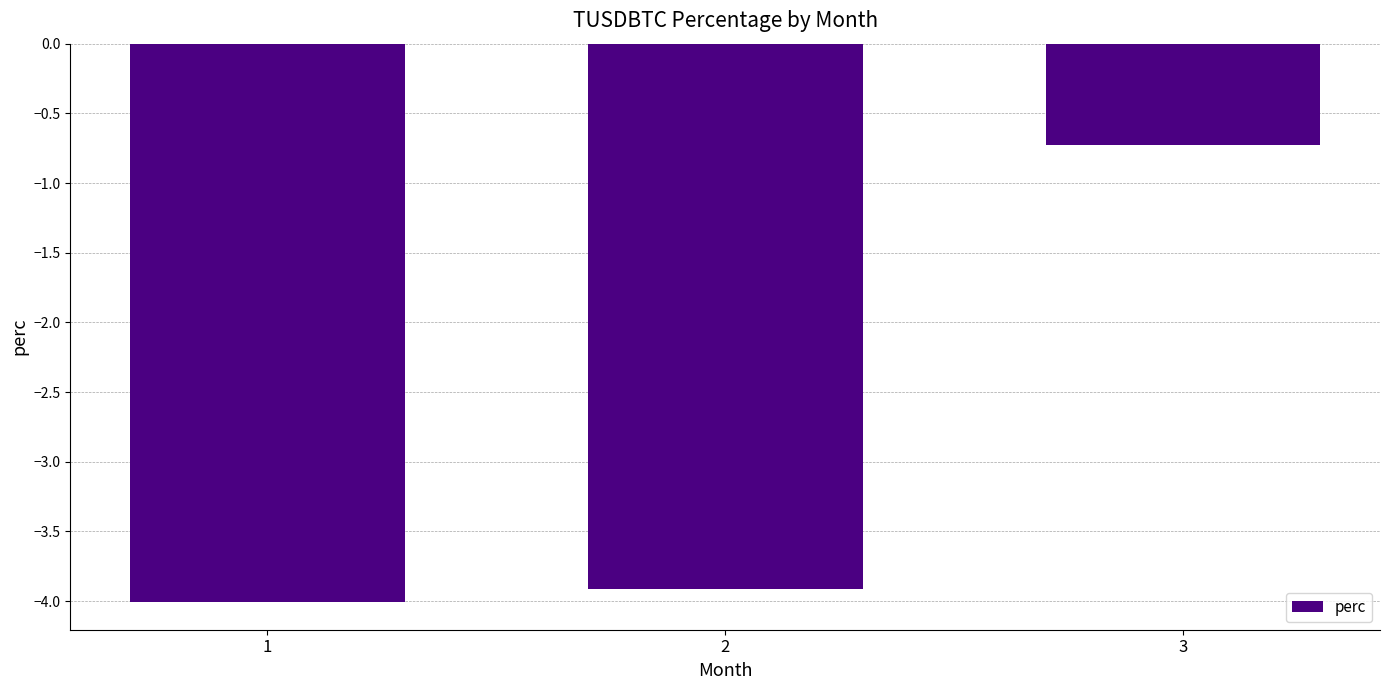

Count the number of values greater than -3.

1